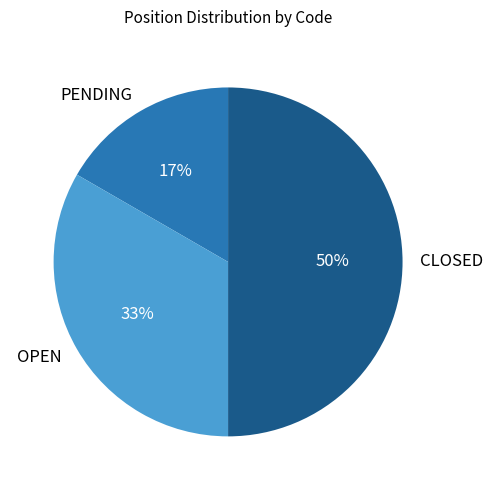

To the nearest percent, what portion does OPEN represent?

33%